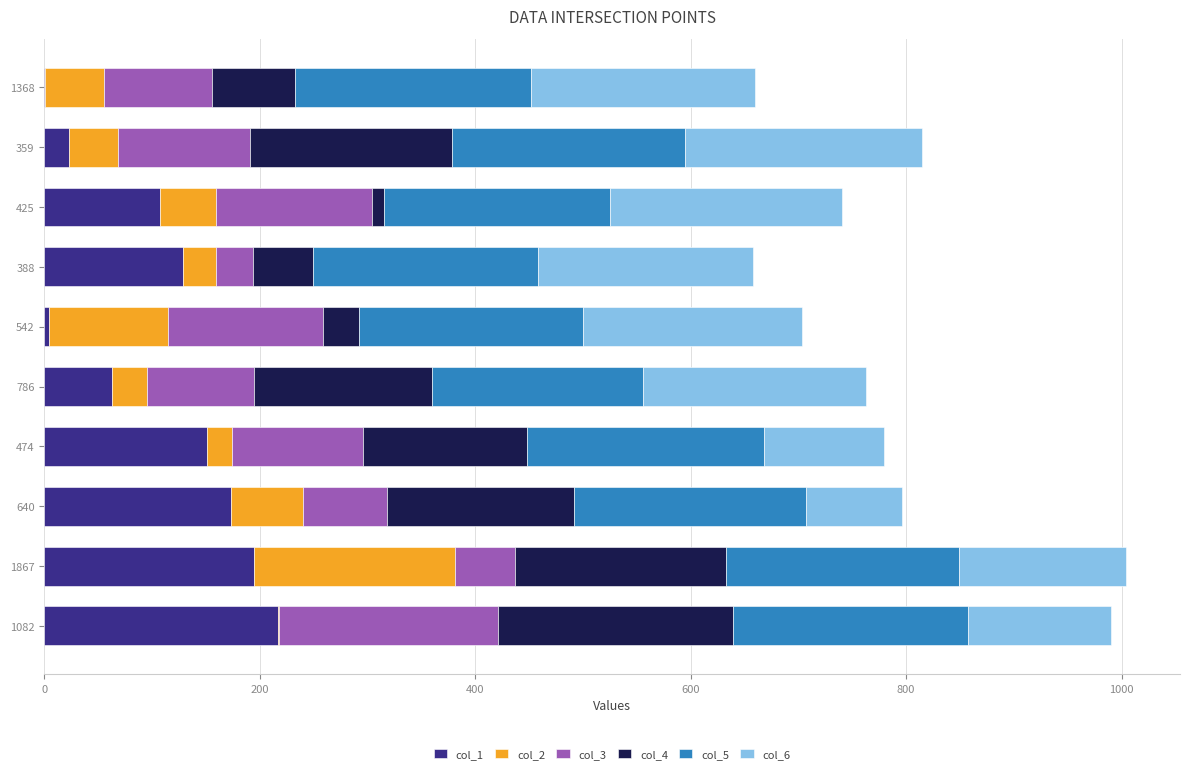

True or false: col_1 has a value of 1 at 1368.

True